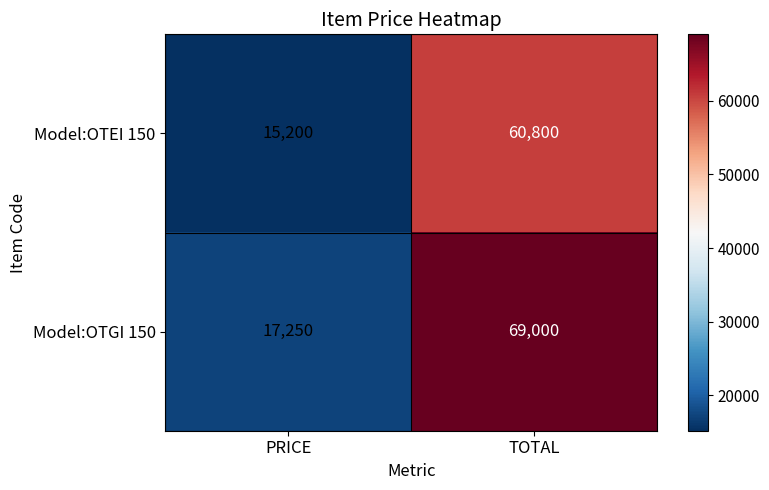

What is the sum of all Model:OTGI 150 values?

86250